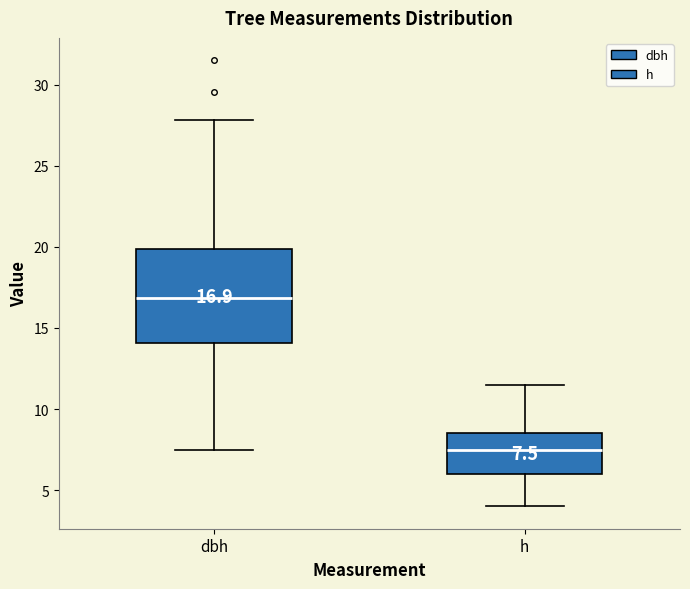

Which box's median line is the lowest?

h